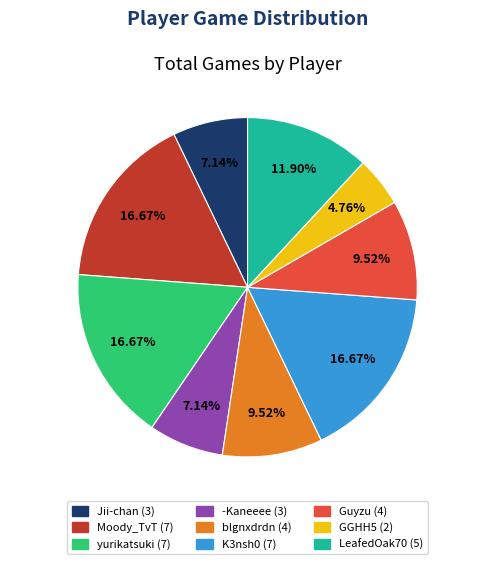

Approximately how many times larger is the value at blgnxdrdn compared to LeafedOak70?

0.8